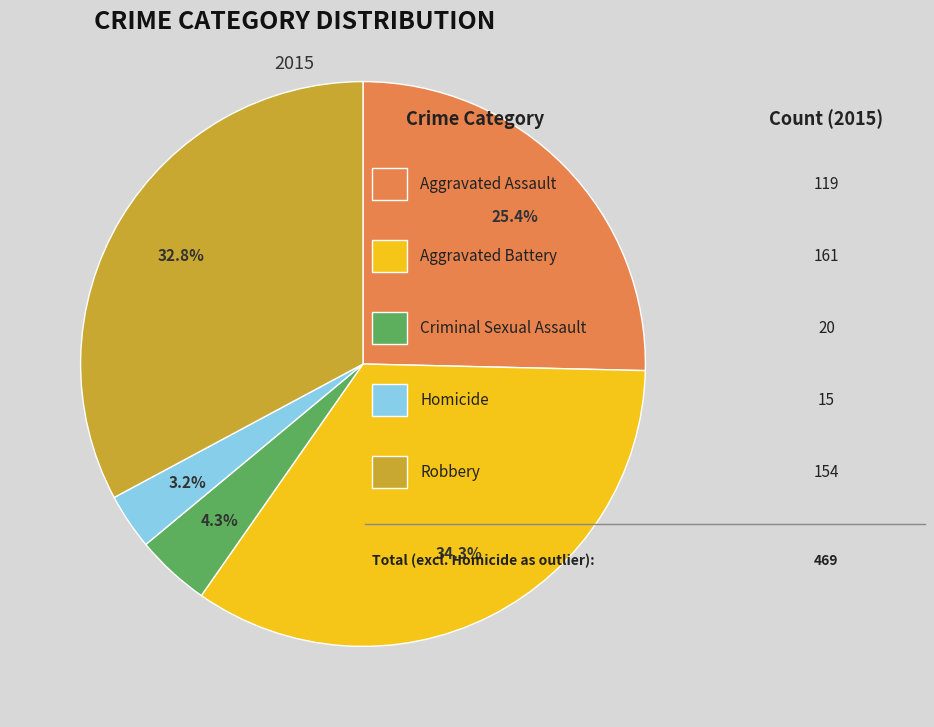

Is there a majority slice in this chart?

No